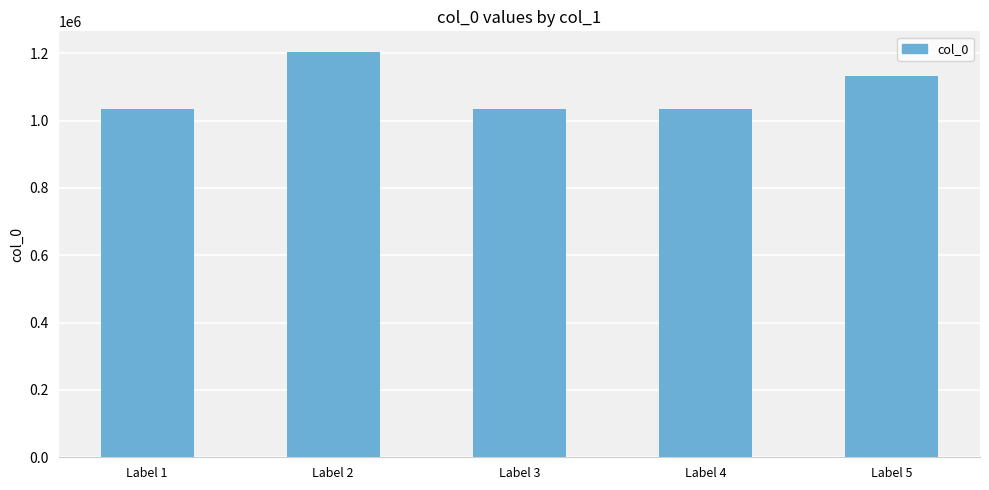

At which label is the value closest to 1119699?

Label 5